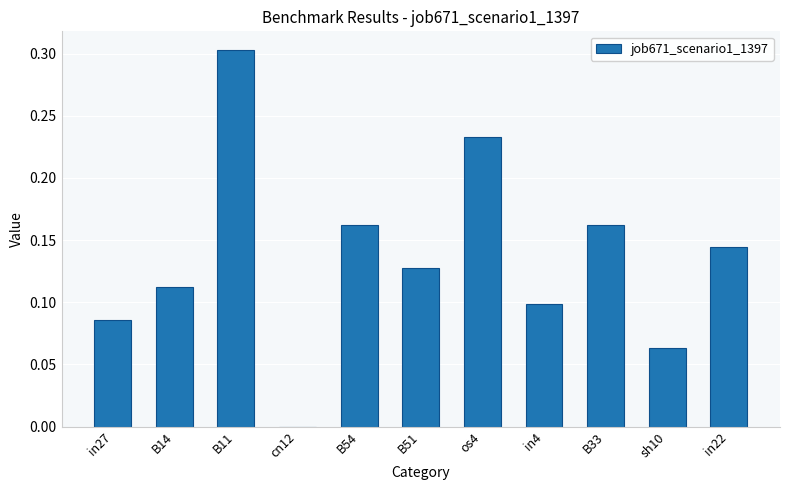

True or false: the data shows 0.1 at B14.

True